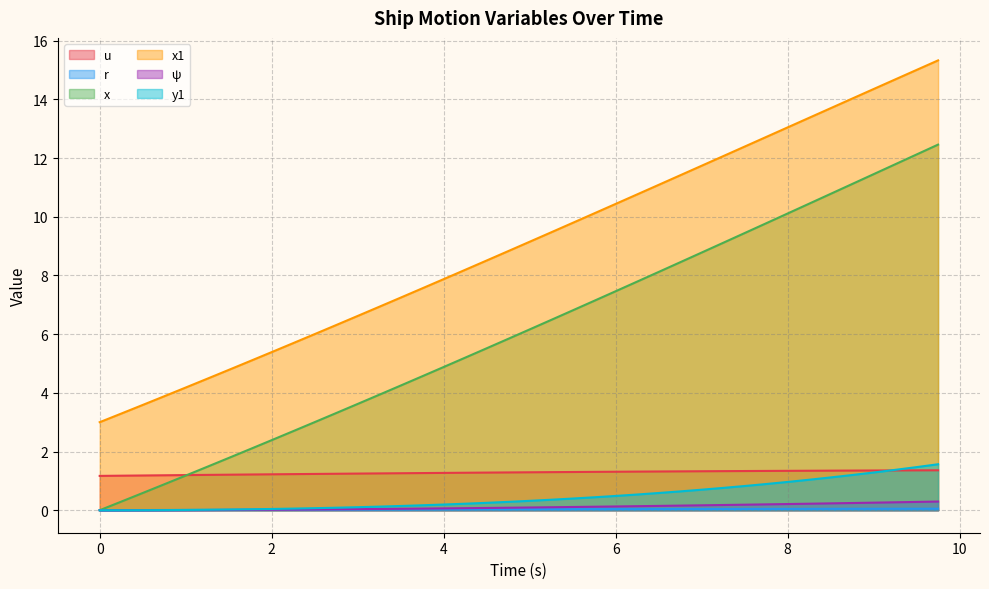

List the labels in order of x value, smallest first.

0.0, 0.25, 0.5, 0.75, 1.0, 1.25, 1.5, 1.75, 2.0, 2.25, 2.5, 2.75, 3.0, 3.25, 3.5, 3.75, 4.0, 4.25, 4.5, 4.75, 5.0, 5.25, 5.5, 5.75, 6.0, 6.25, 6.5, 6.75, 7.0, 7.25, 7.5, 7.75, 8.0, 8.25, 8.5, 8.75, 9.0, 9.25, 9.5, 9.75